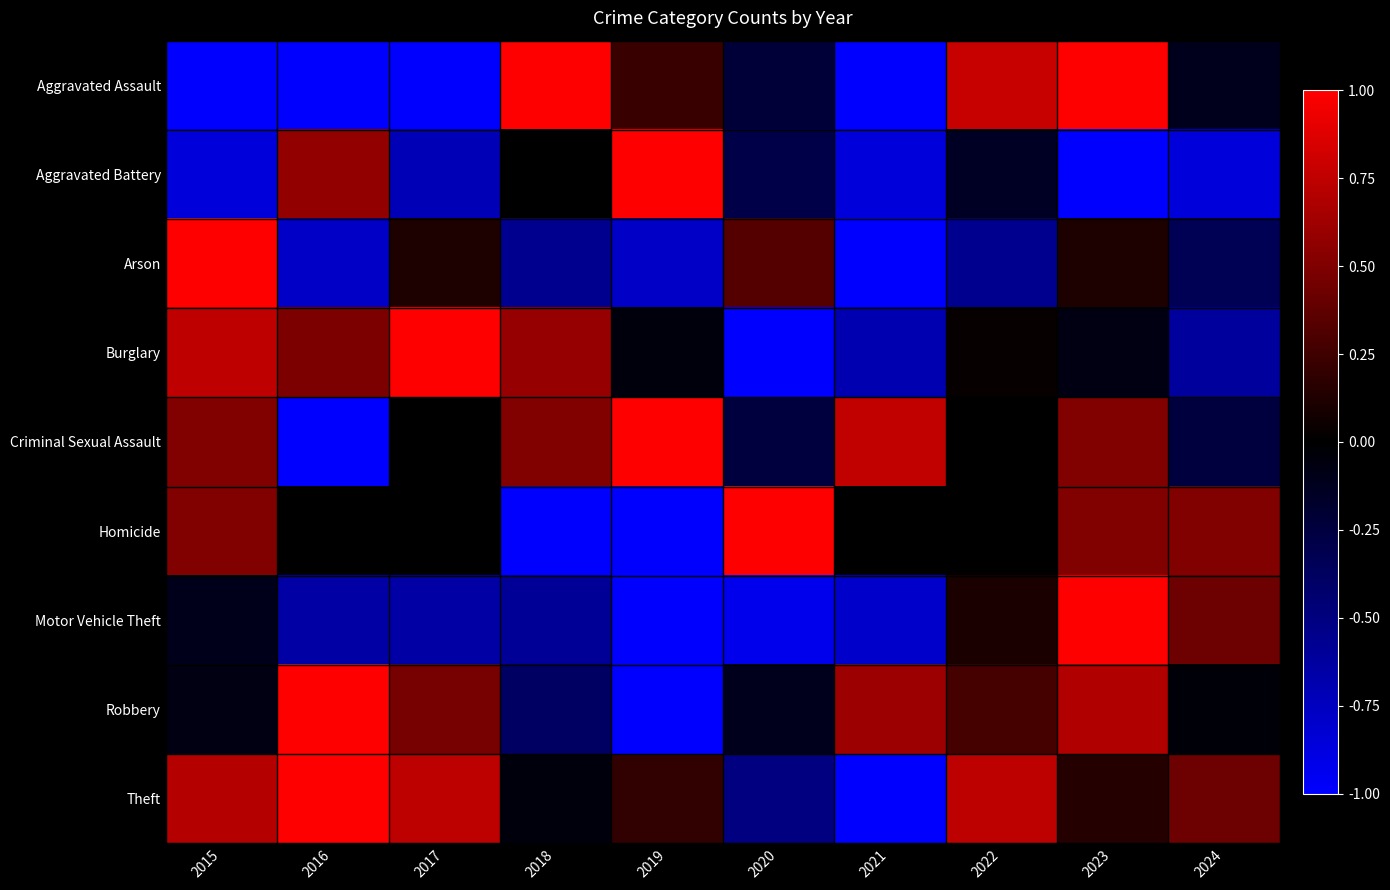

What is the total value across all series at 2022?

1.2